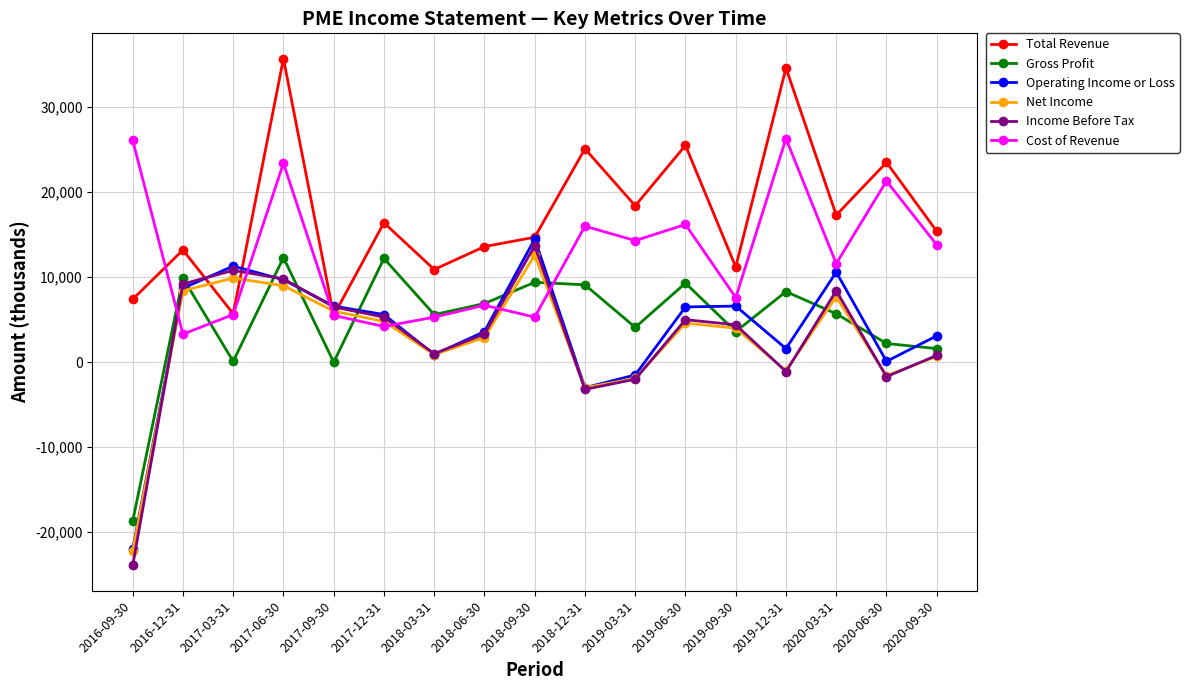

At which label does Cost of Revenue reach its minimum?

2016-12-31